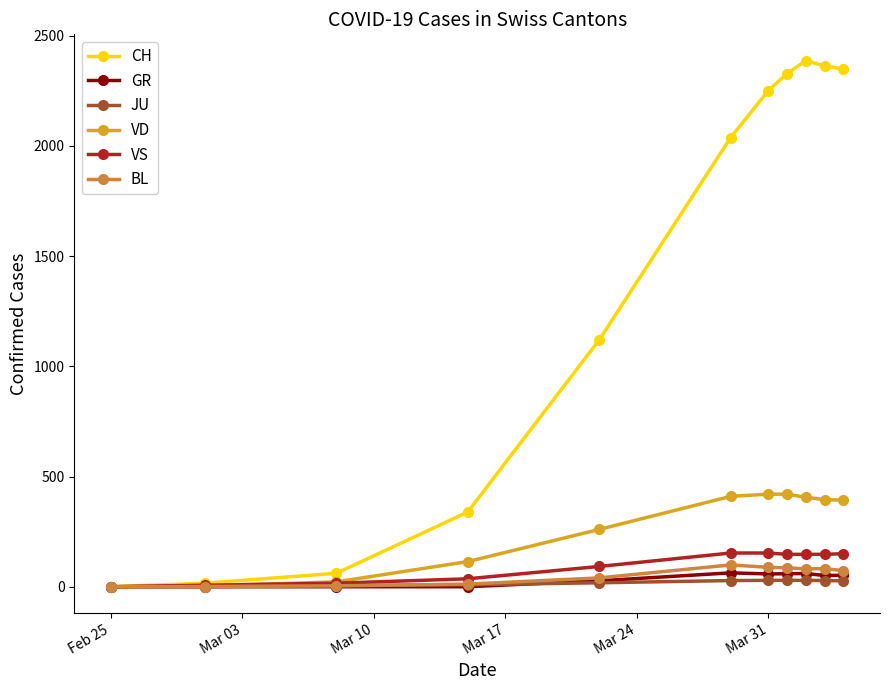

How many lines are shown in the chart?

6